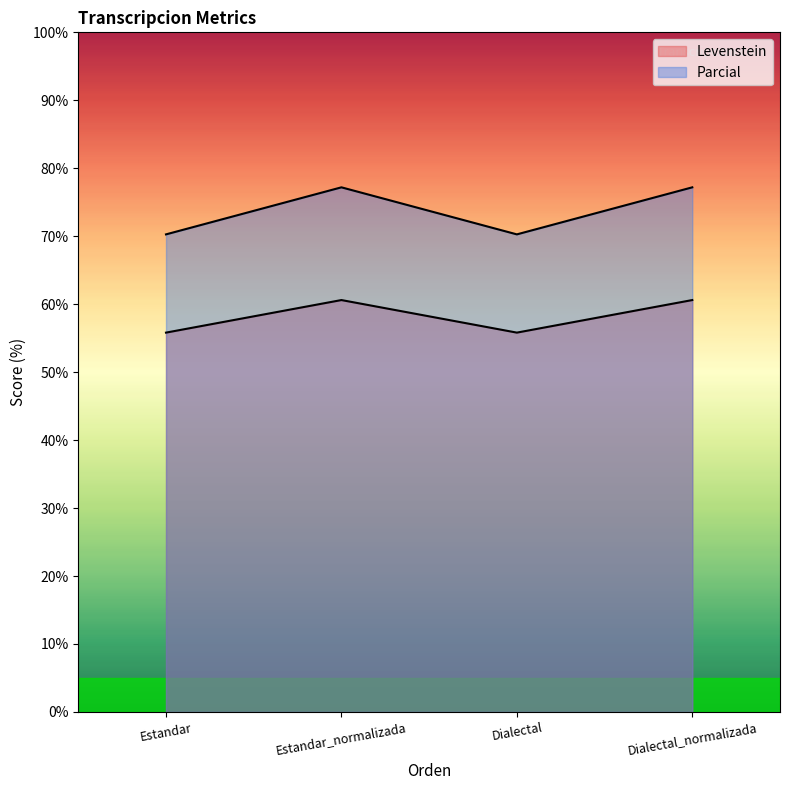

The value of Levenstein at Dialectal_normalizada is 60.6. True or false?

True